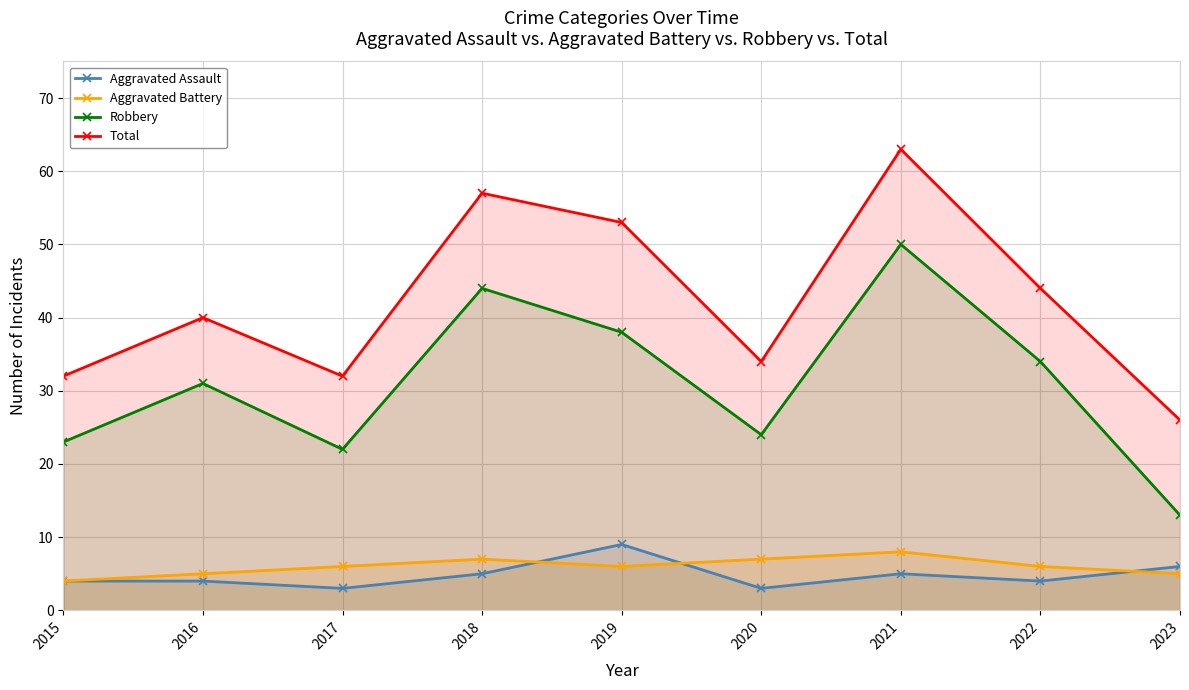

Where does the Robbery series first go above 31?

2018